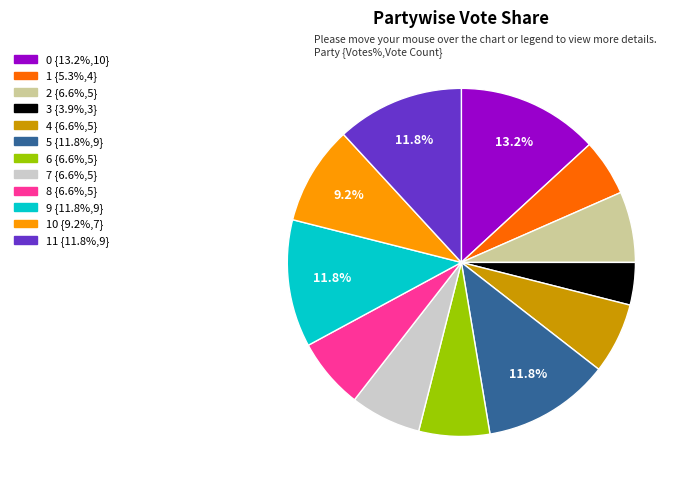

Is there a majority slice in this chart?

No